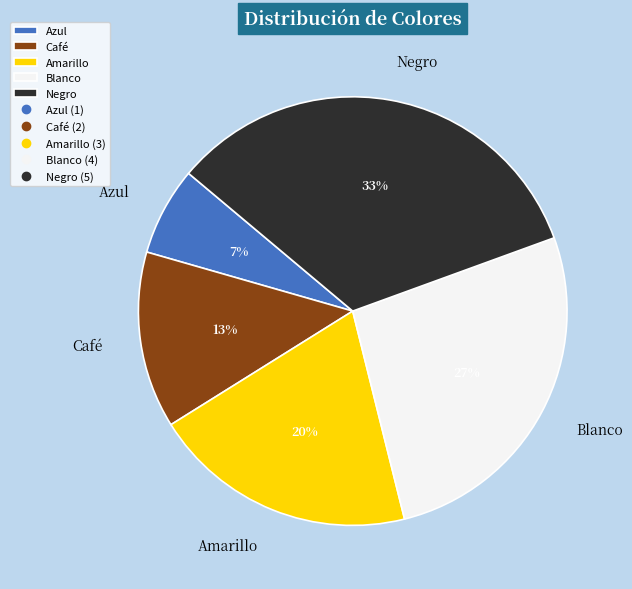

Is the sum of Negro and Azul greater than half?

No